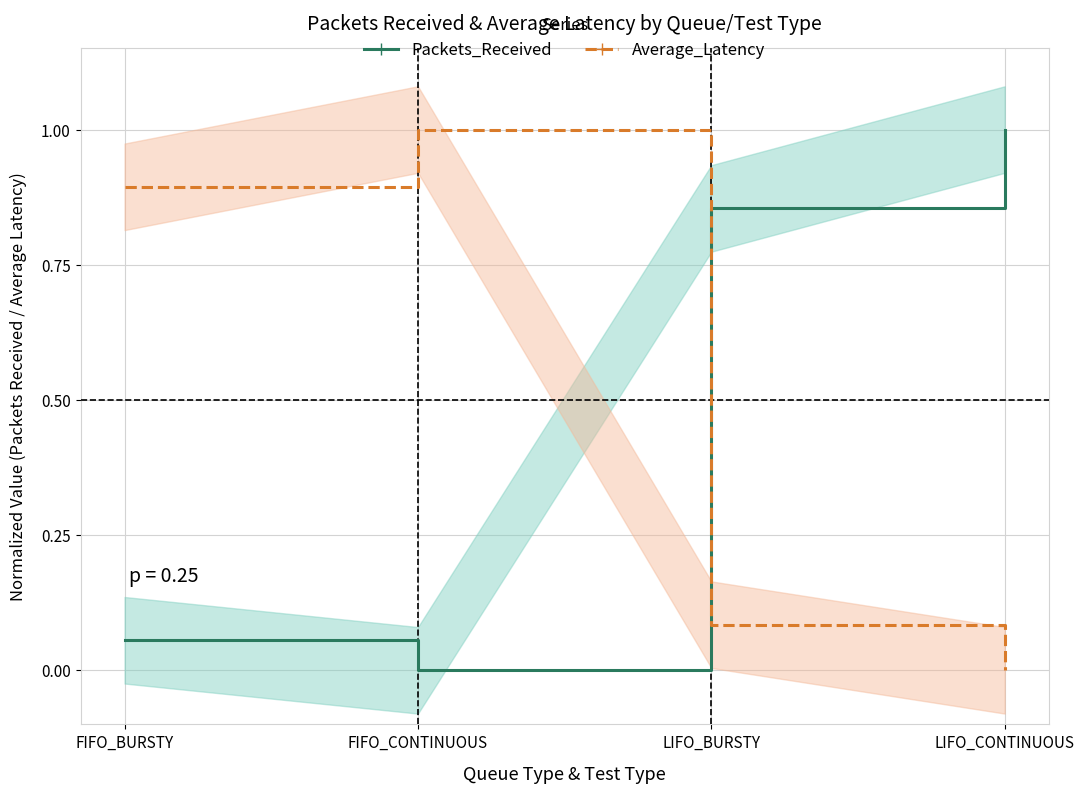

List the series in order of their peak value, lowest first.

Packets_Received, Average_Latency